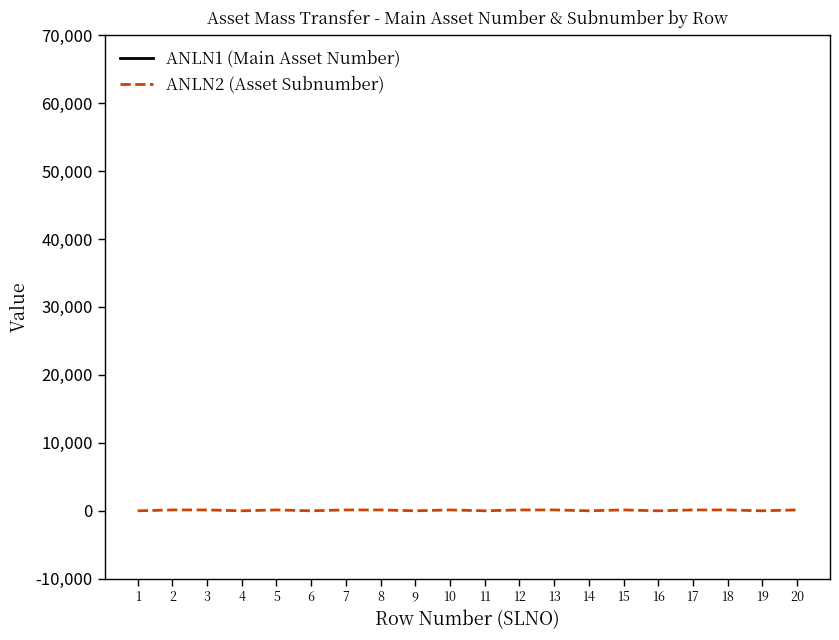

Is it true that ANLN2 (Asset Subnumber) equals -49 at 11?

False